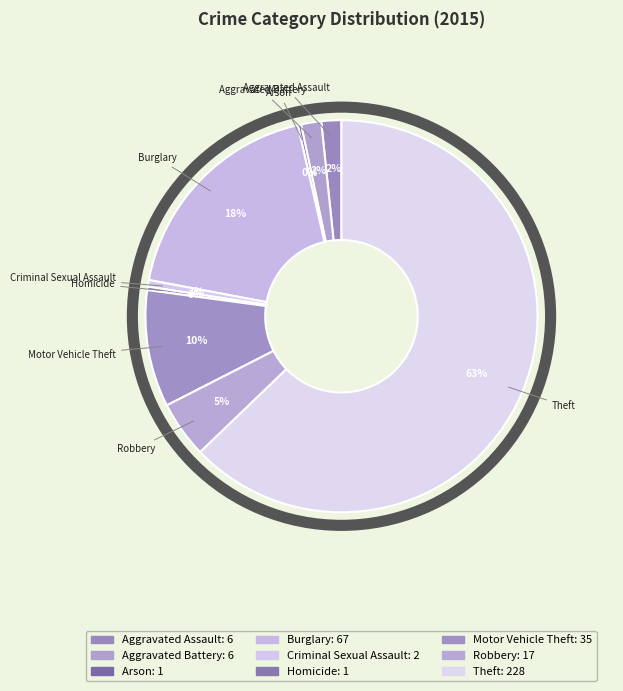

Which category has the biggest portion of the pie?

Theft